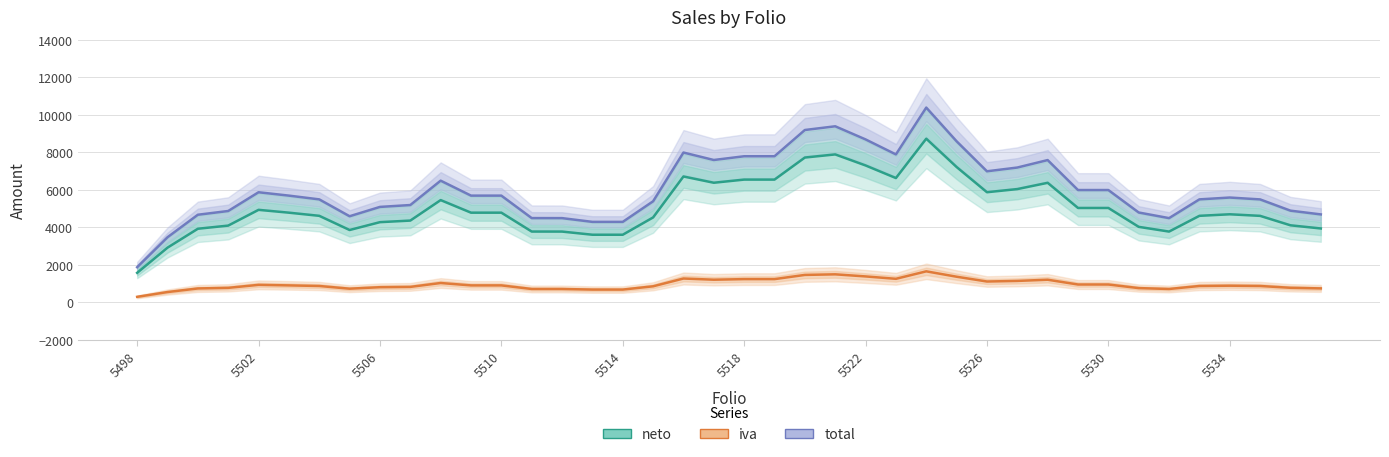

Which label corresponds to the smallest value in the chart?

5498